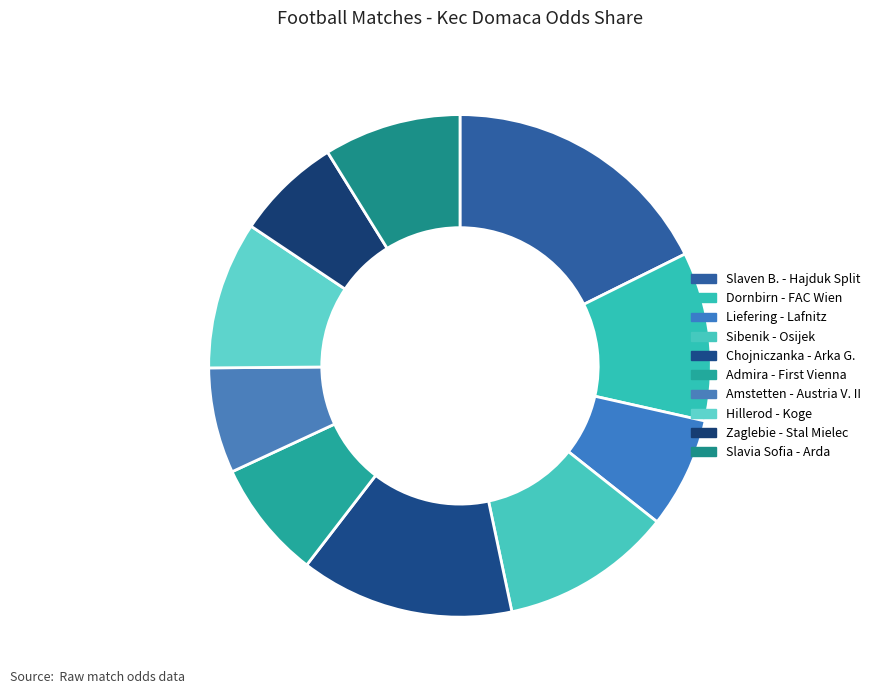

What is the ratio of the value at Sibenik - Osijek to the value at Slaven B. - Hajduk Split?

0.6